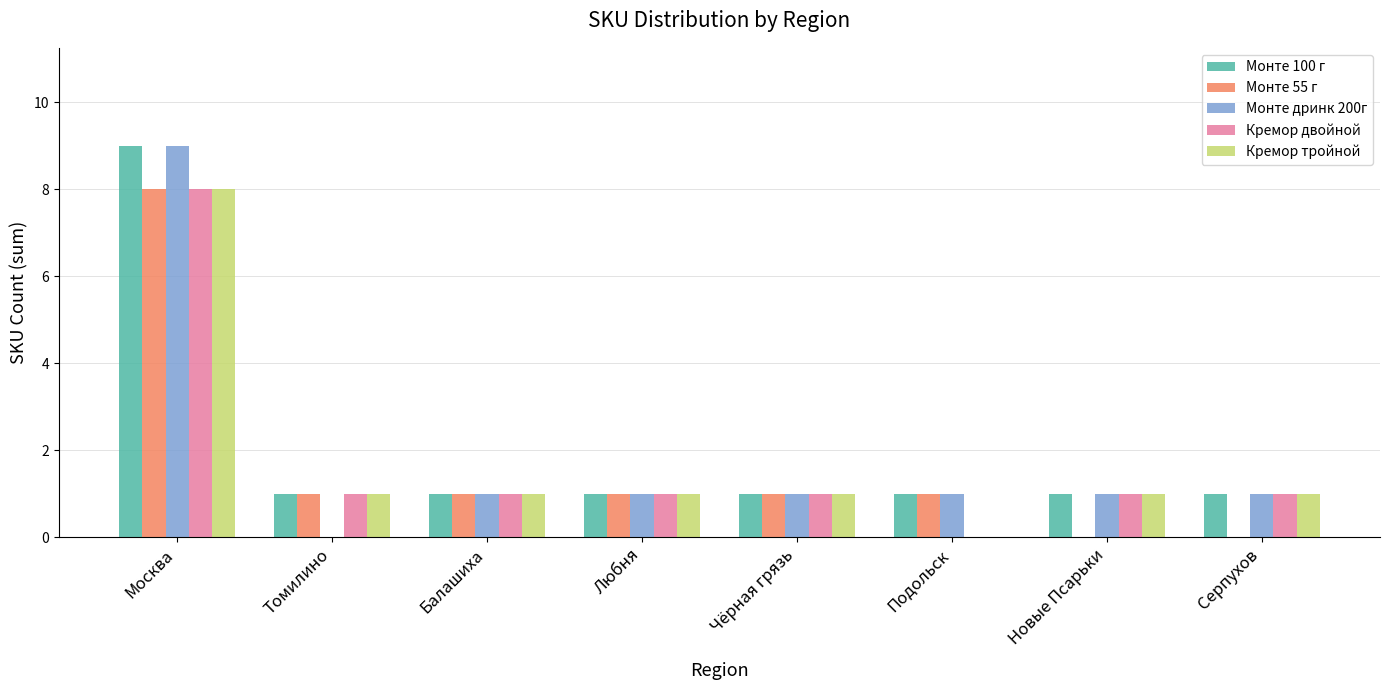

Reading left to right, transcribe all the data shown in this chart.

Монте 100 г: Москва=9	Томилино=1	Балашиха=1	Любня=1	Чёрная грязь=1	Подольск=1	Новые Псарьки=1	Серпухов=1
Монте 55 г: Москва=8	Томилино=1	Балашиха=1	Любня=1	Чёрная грязь=1	Подольск=1	Новые Псарьки=0	Серпухов=0
Монте дринк 200г: Москва=9	Томилино=0	Балашиха=1	Любня=1	Чёрная грязь=1	Подольск=1	Новые Псарьки=1	Серпухов=1
Кремор двойной: Москва=8	Томилино=1	Балашиха=1	Любня=1	Чёрная грязь=1	Подольск=0	Новые Псарьки=1	Серпухов=1
Кремор тройной: Москва=8	Томилино=1	Балашиха=1	Любня=1	Чёрная грязь=1	Подольск=0	Новые Псарьки=1	Серпухов=1